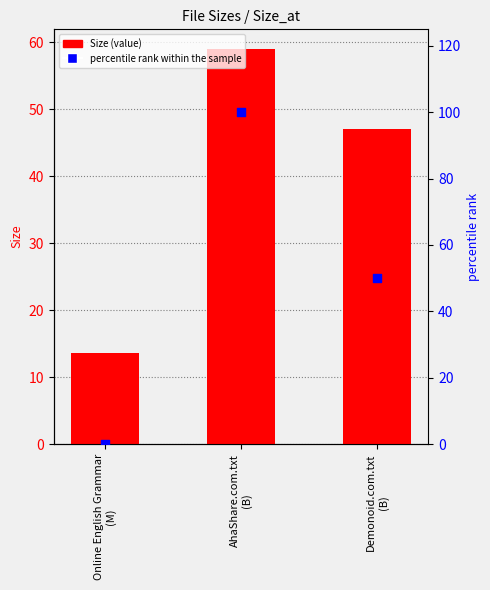

What is the total value across all series at AhaShare.com.txt
(B)?

159.0